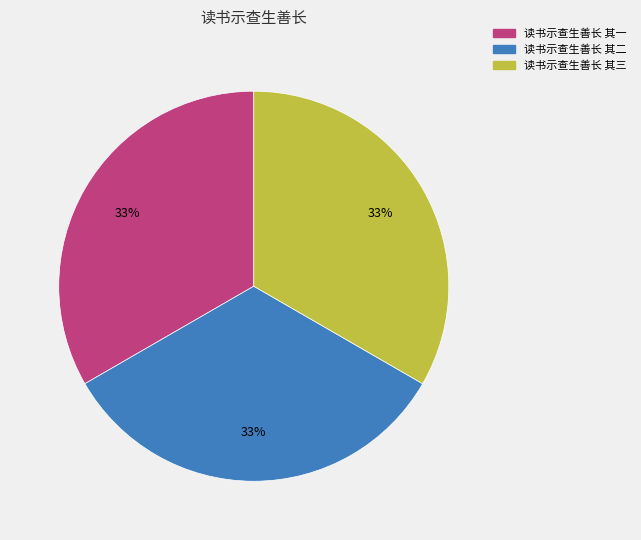

Do 读书示查生善长 其三 and 读书示查生善长 其二 together represent more than half of the pie?

Yes